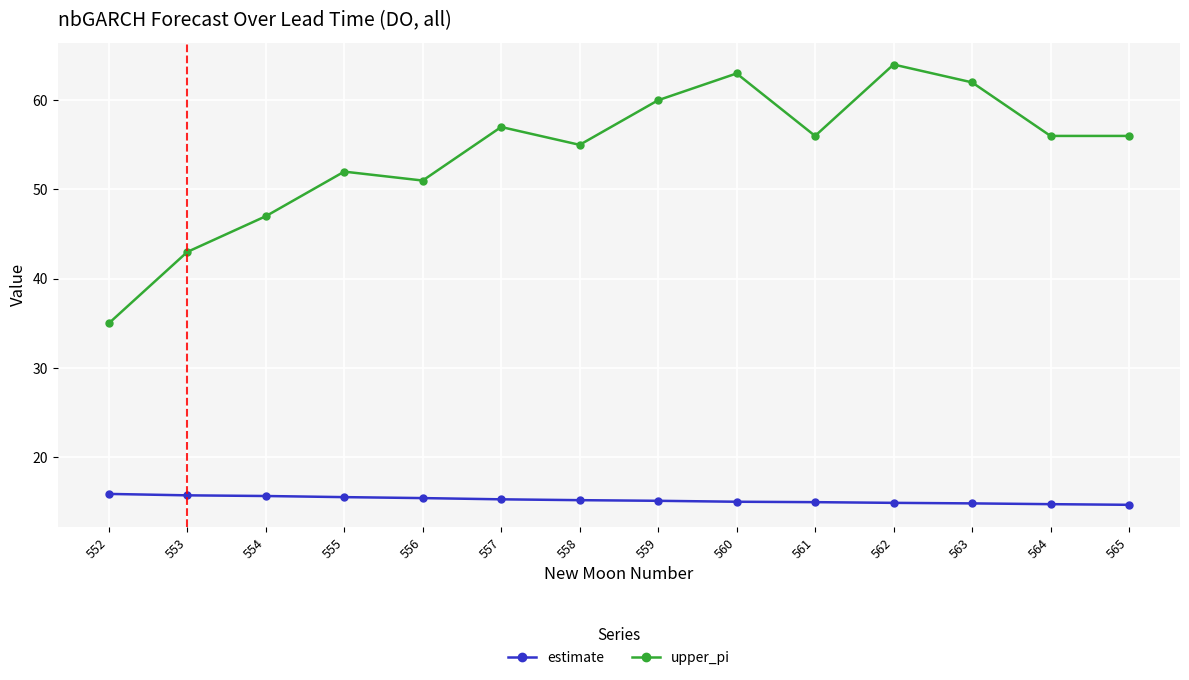

What is the sum of all estimate values?

212.9